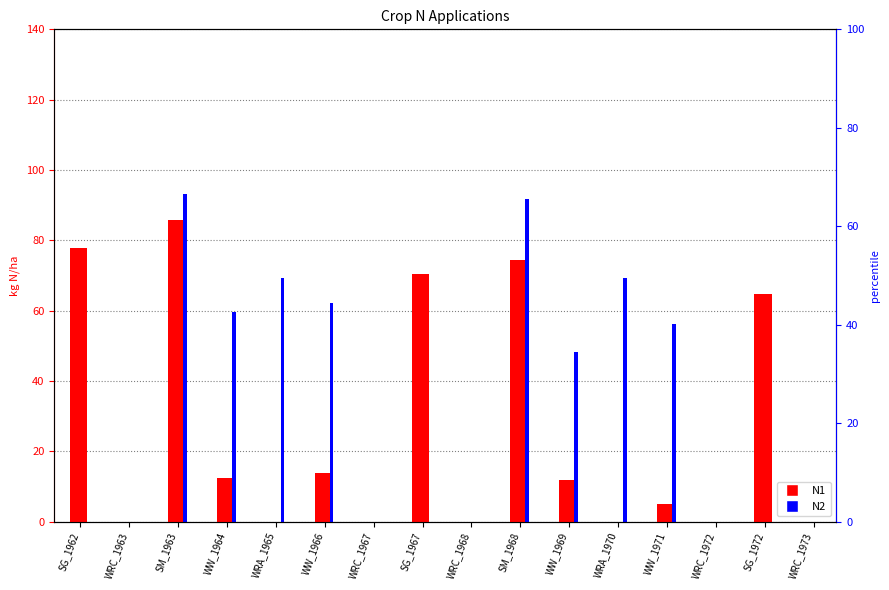

Which has a higher value, SG_1962 or WRC_1972?

SG_1962